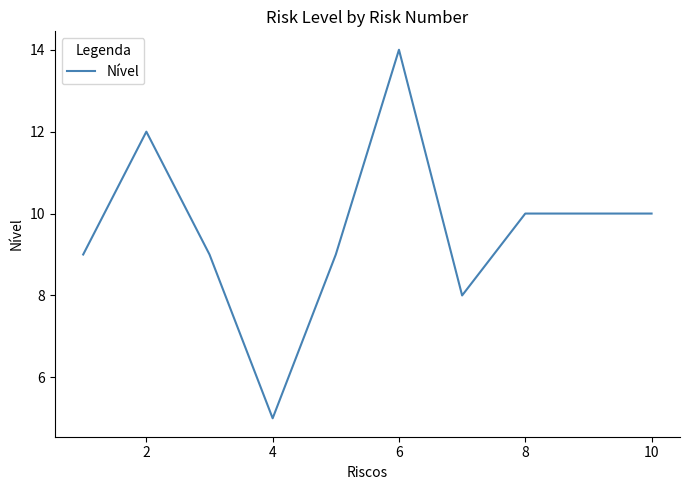

How many series are shown in this chart?

1